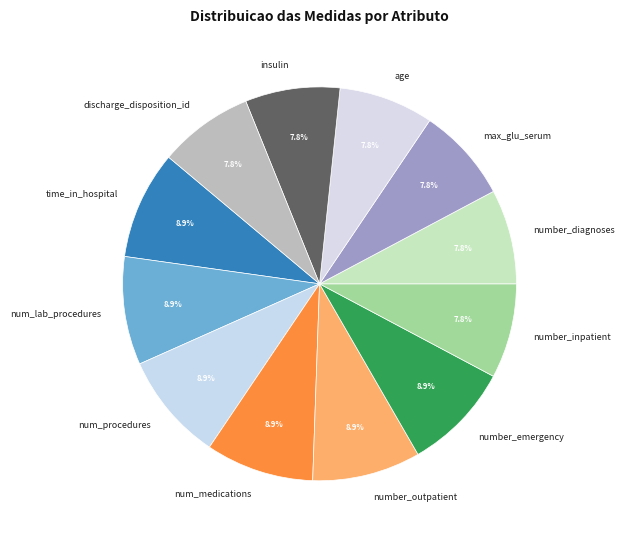

Is there any slice that represents more than half of the pie?

No